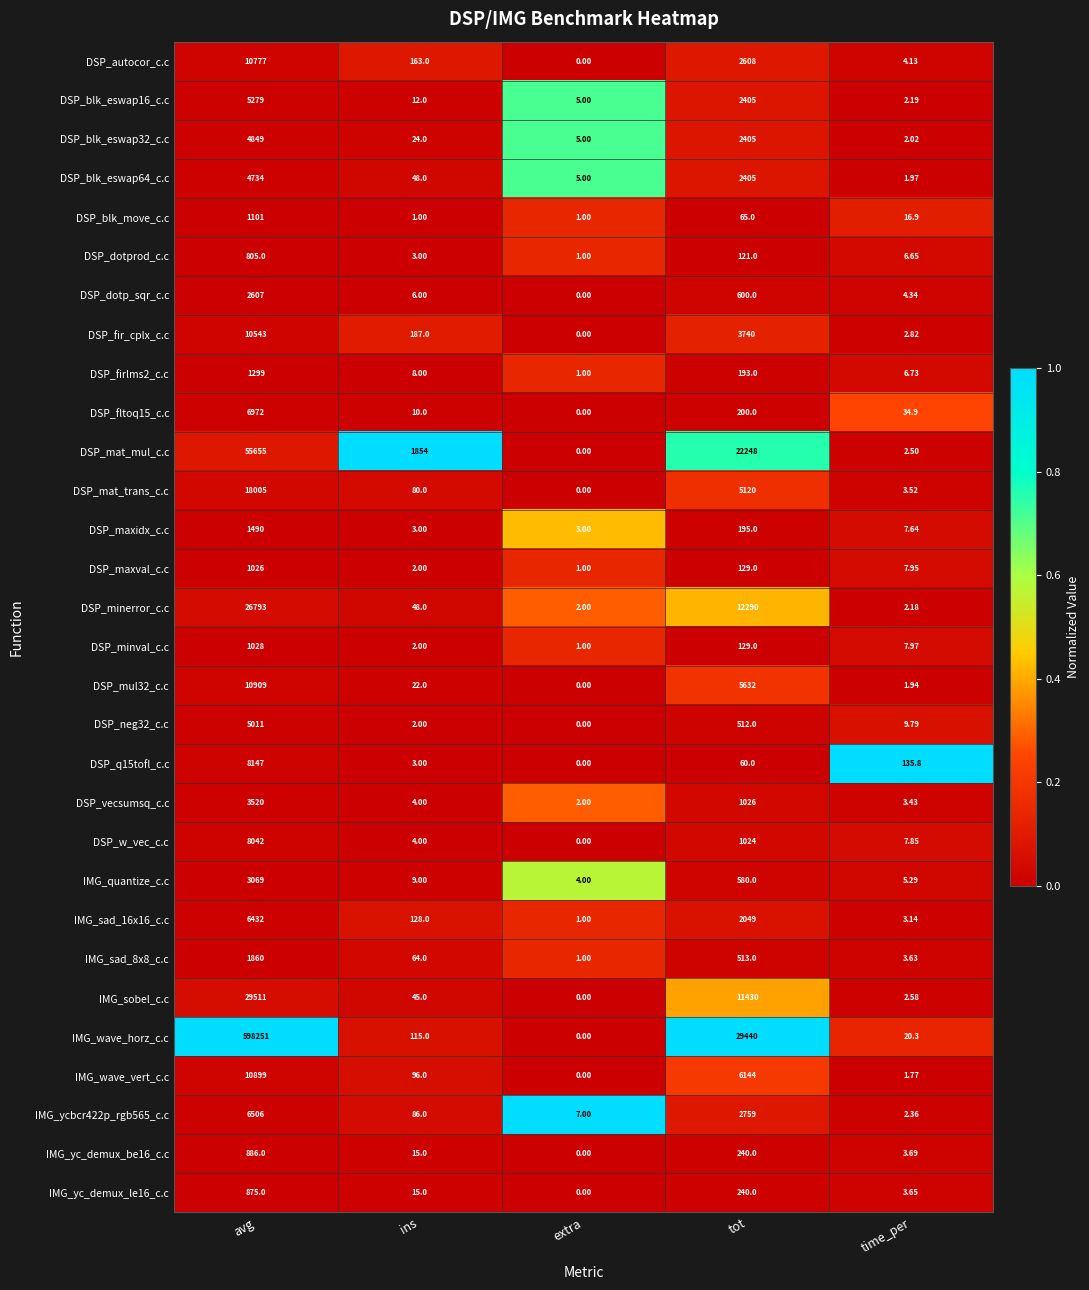

Which series has the largest range (max minus min)?

IMG_wave_horz_c.c